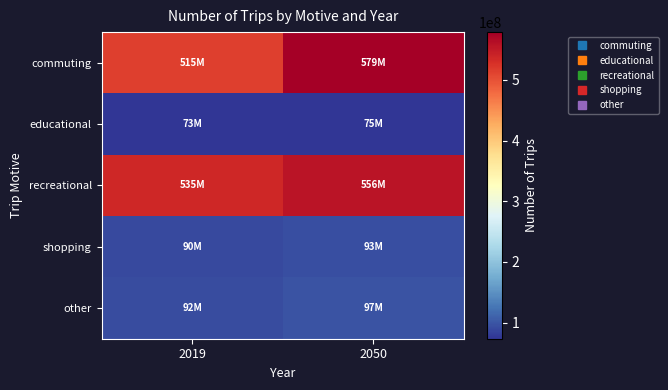

What is the spread (max minus min) of values at 2050?

503677097.3